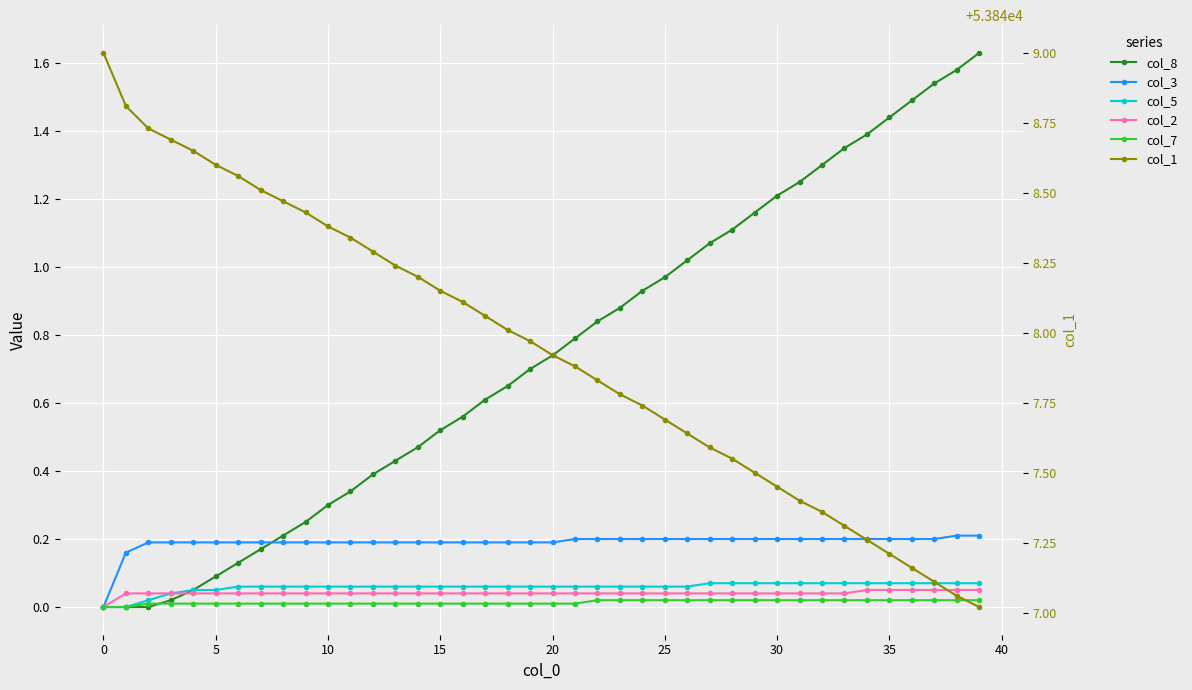

Which series has the largest range (max minus min)?

col_1